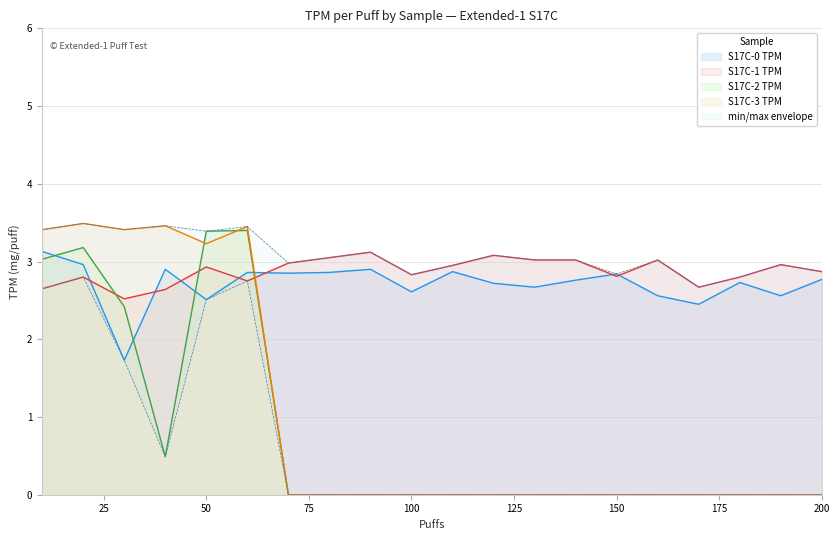

What is the value of the S17C-1 TPM point at the 3rd from the left?

2.5